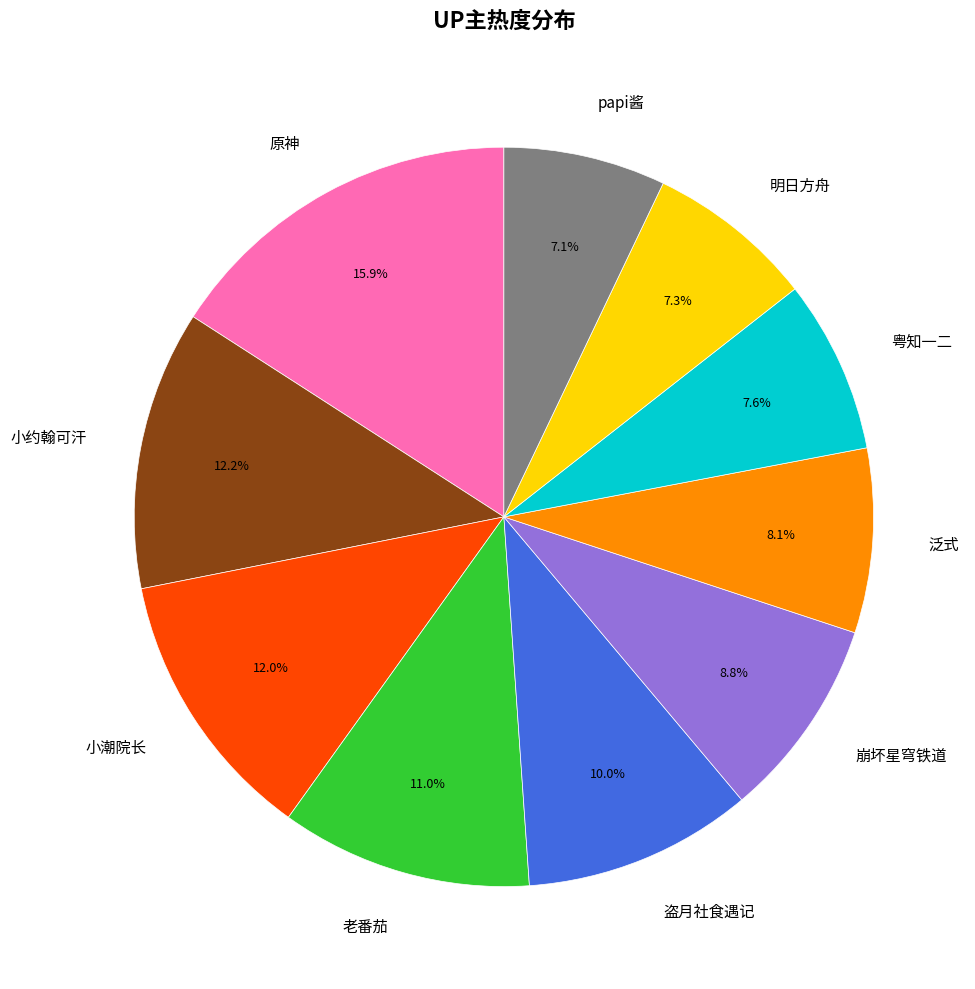

Count the number of slices in the pie.

10